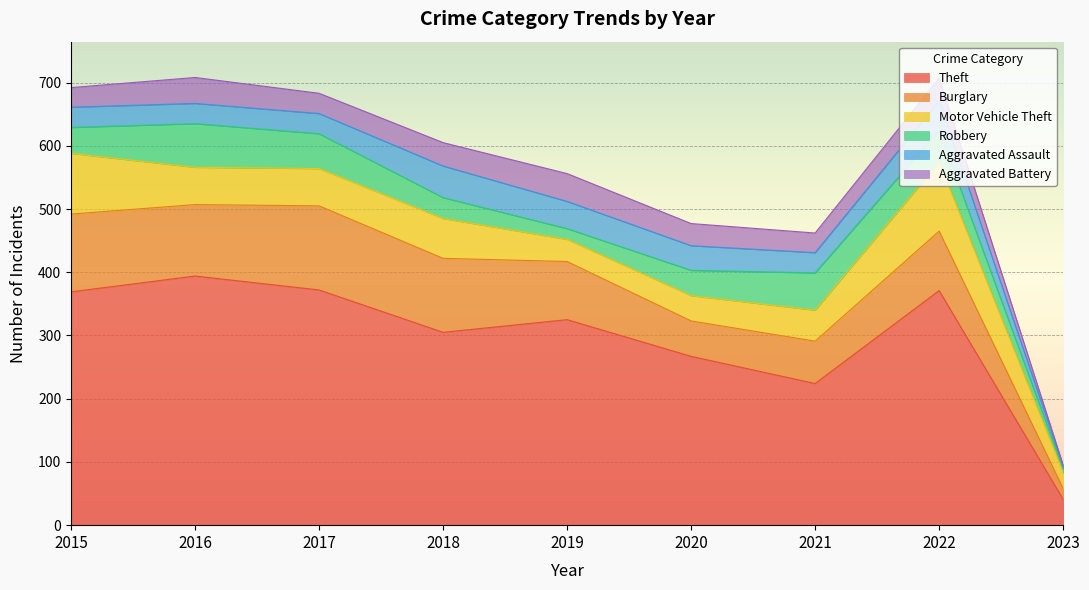

Where do Motor Vehicle Theft and Aggravated Battery first cross each other?

2018 and 2019